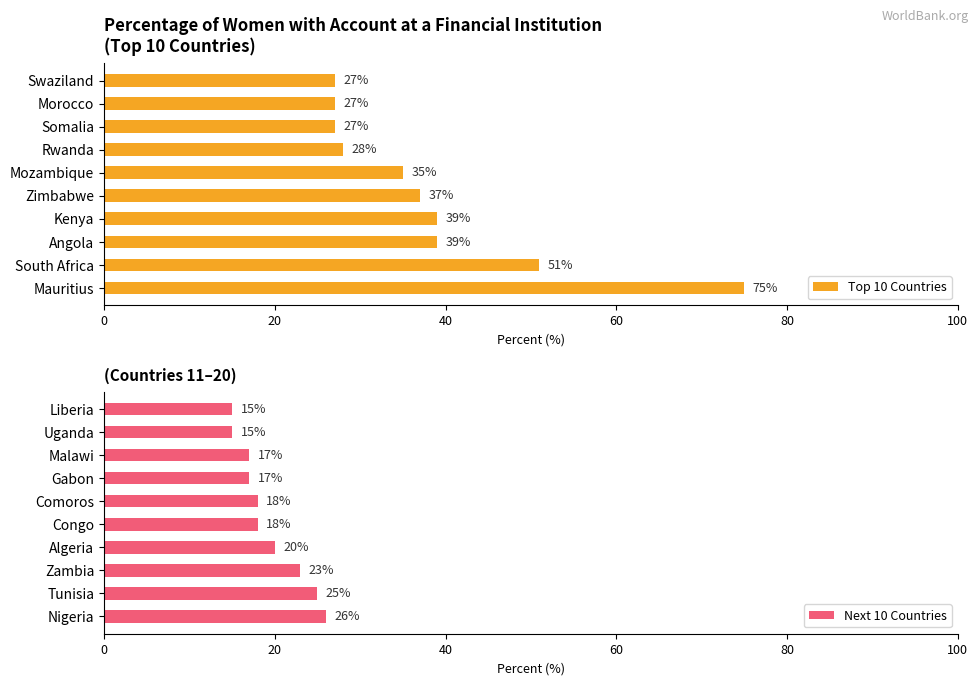

What is the lowest value of the Top 10 Countries series?

27